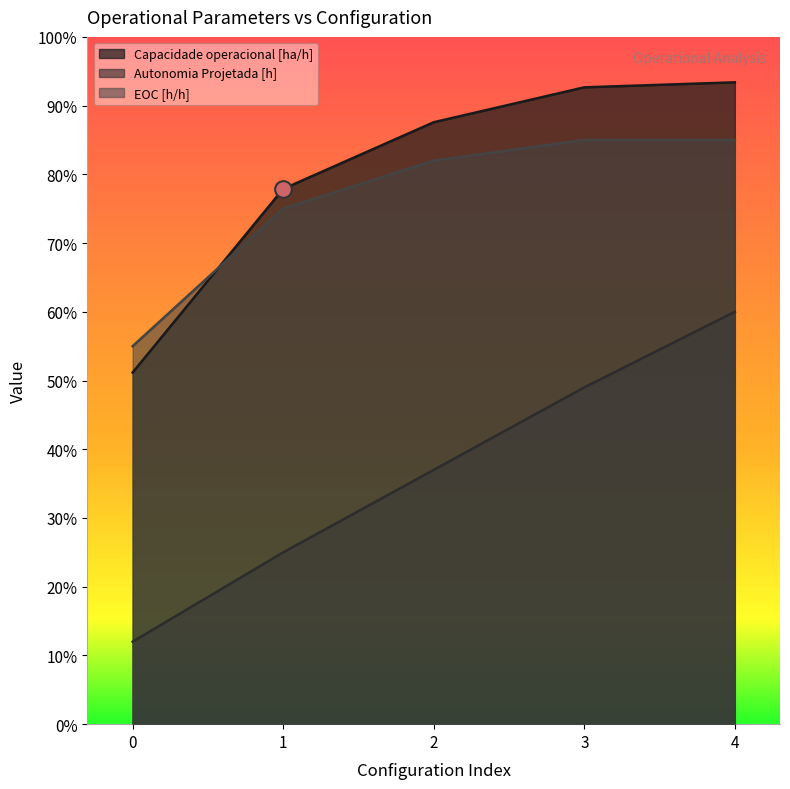

How many lines are shown in the chart?

3